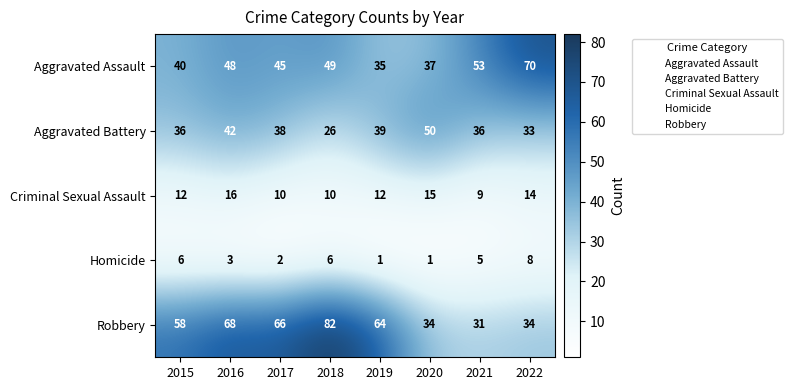

Which series has the widest spread of values?

Robbery